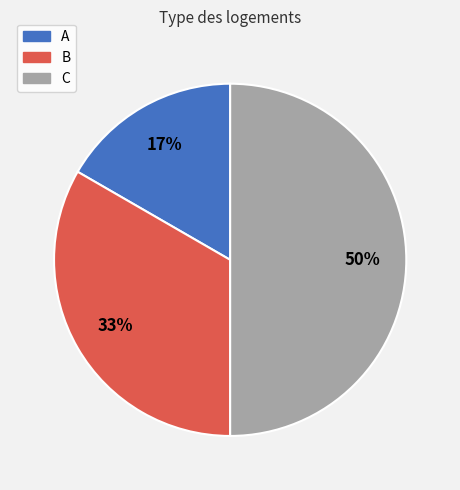

How many slices are in this pie chart?

3